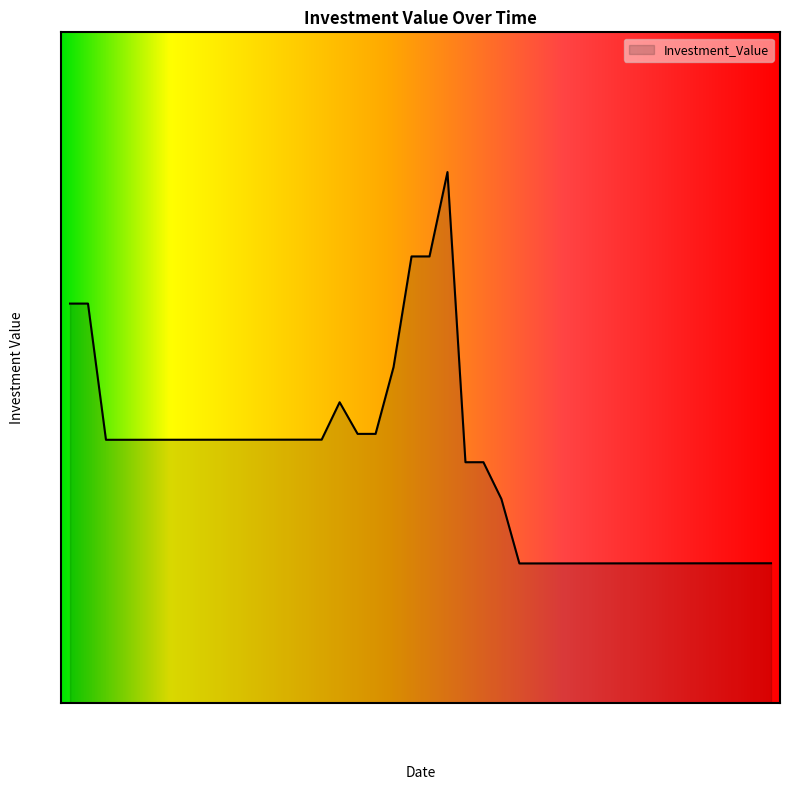

What is the smallest value displayed?

88.7